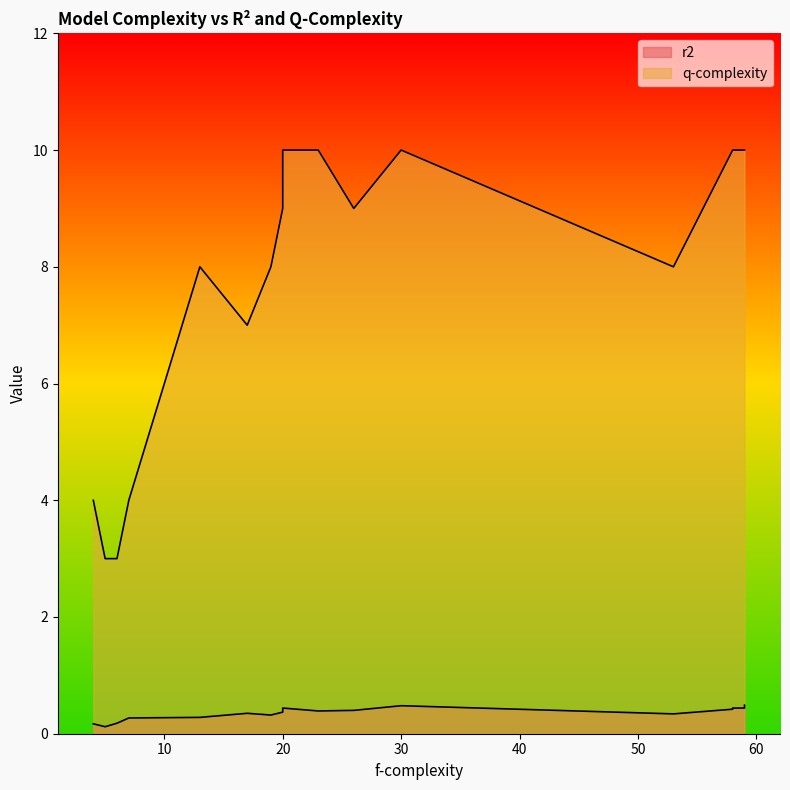

What are all the series names shown in the legend?

r2, q-complexity